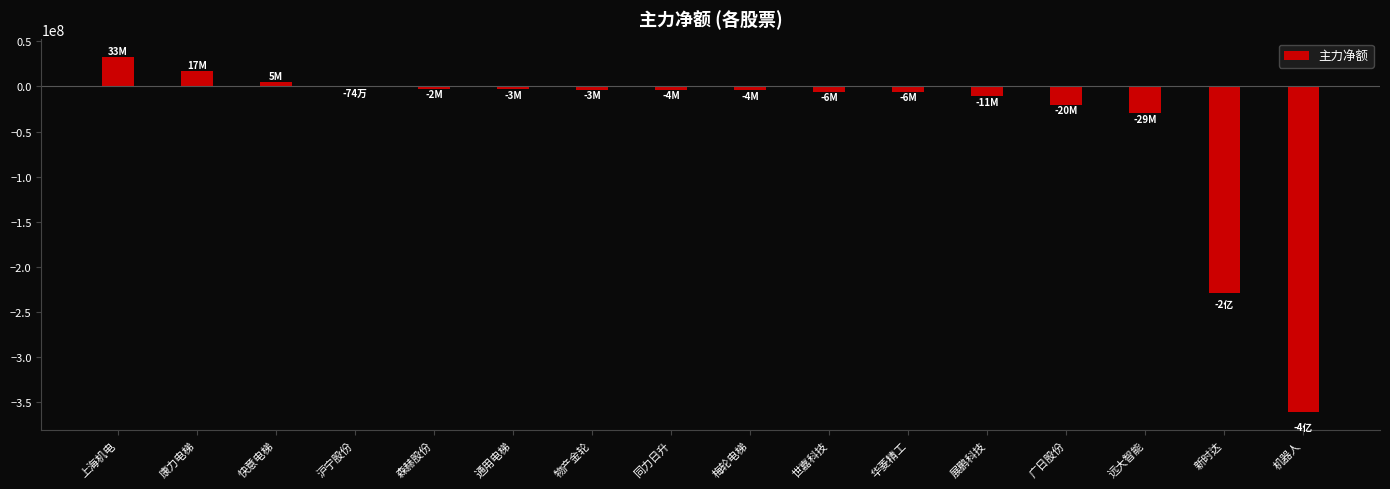

Is it true that the value at 沪宁股份 is -1271484?

False